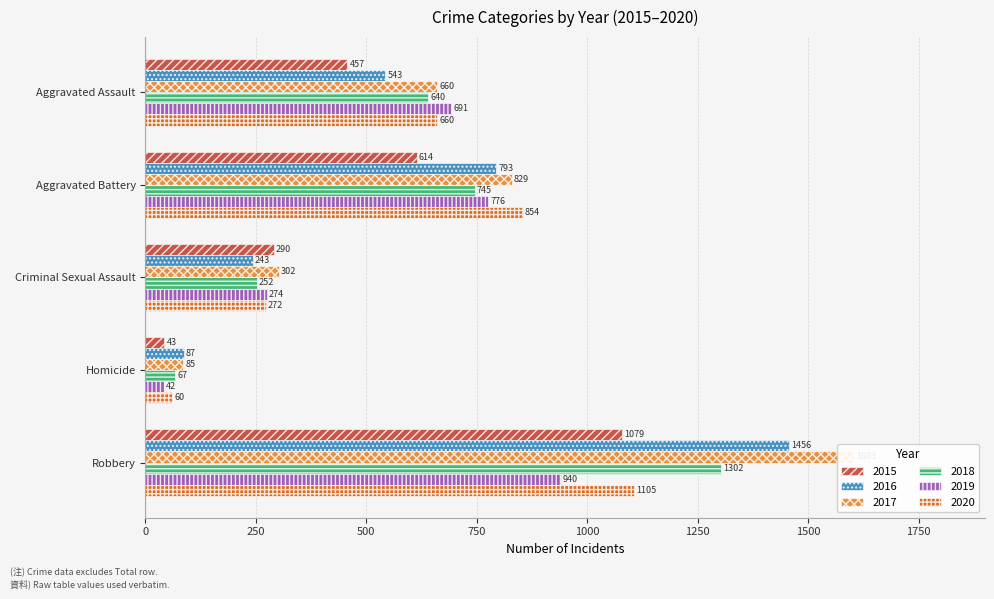

How many bars are there in each group?

6